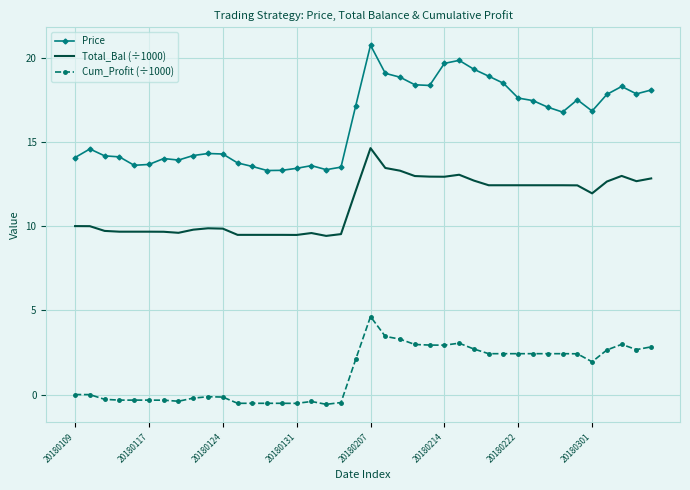

Which series has the widest spread of values?

Price